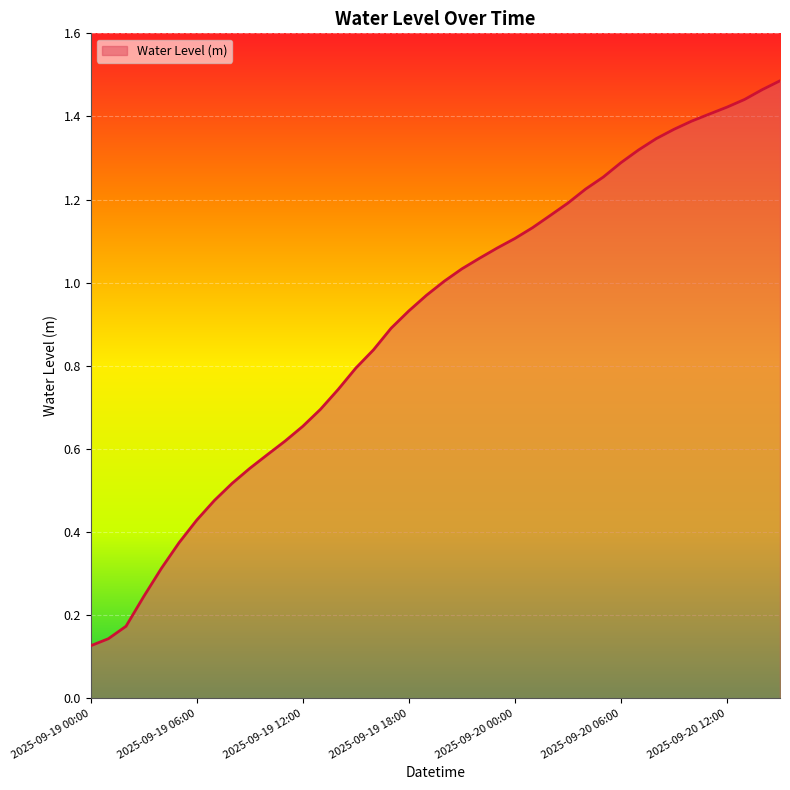

What is the label of the 16th point from the left?

2025-09-19 15:00